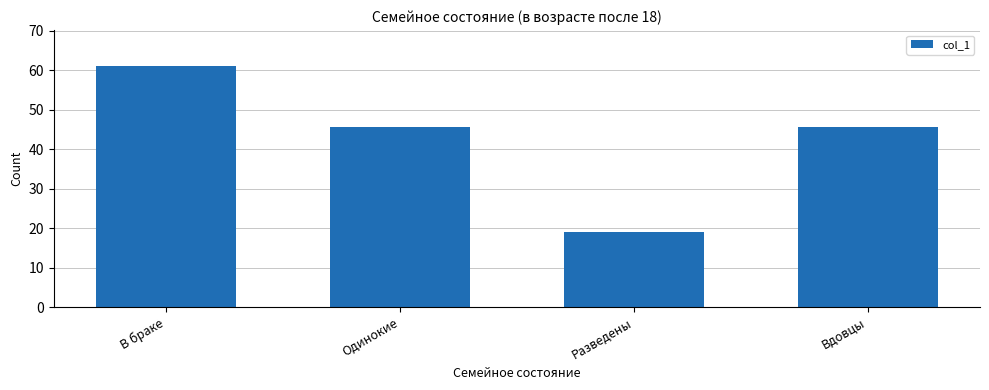

What is the difference between the values at Вдовцы and Разведены?

26.7